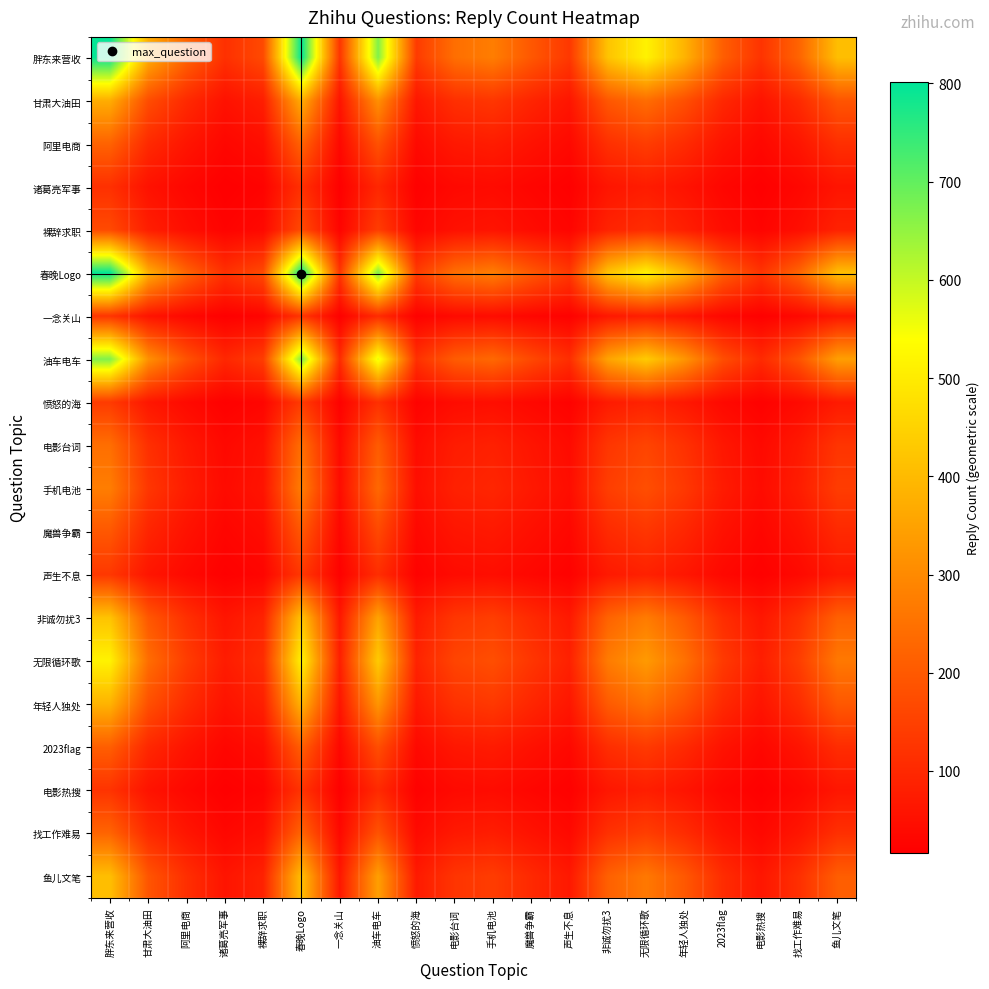

What is the spread (max minus min) of values at 无限循环歌?

441.2